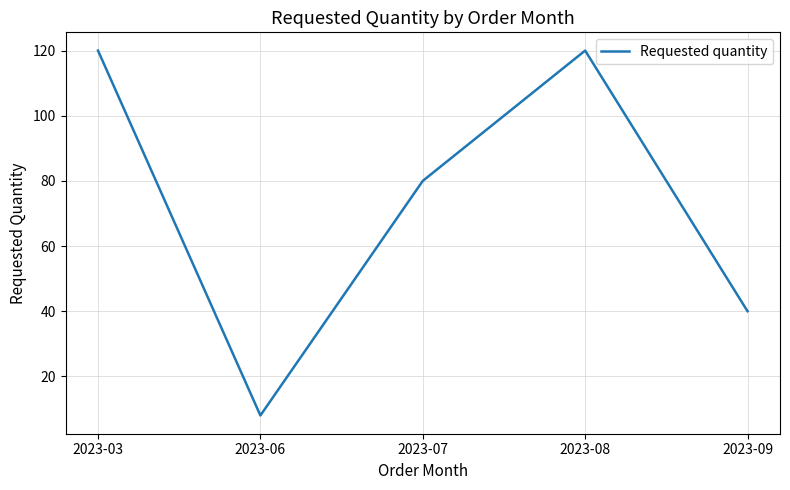

Reading left to right, transcribe all the data shown in this chart.

120	8	80	120	40